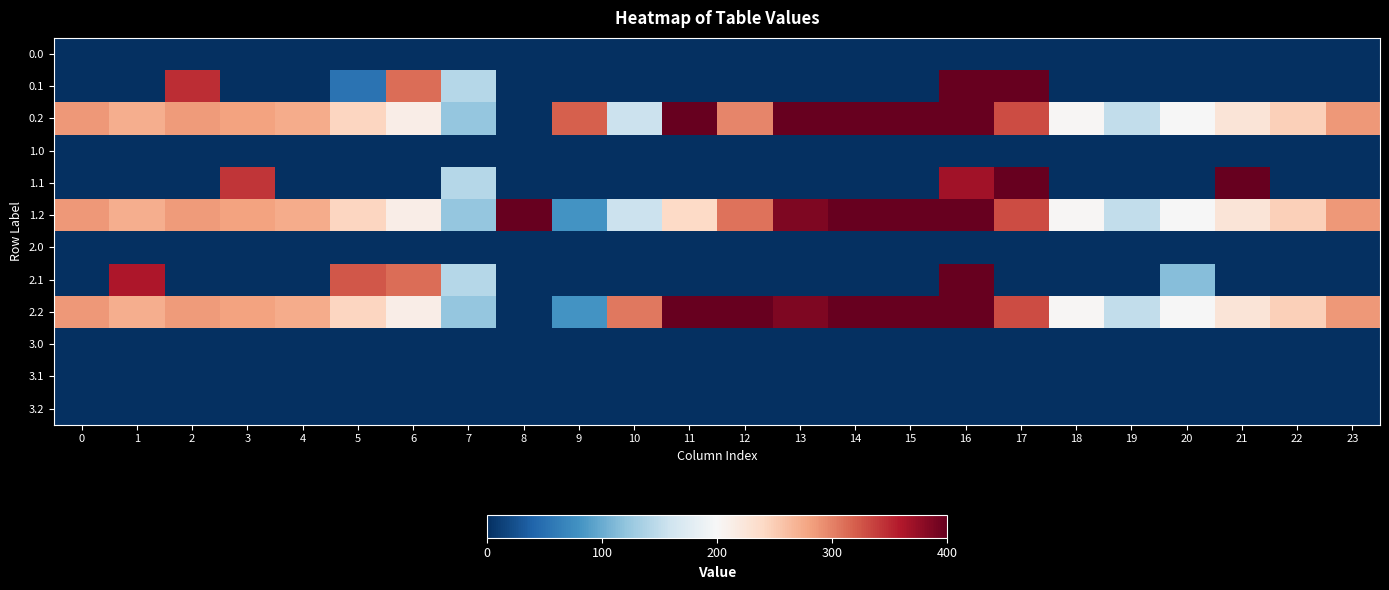

How many series are shown in this chart?

12